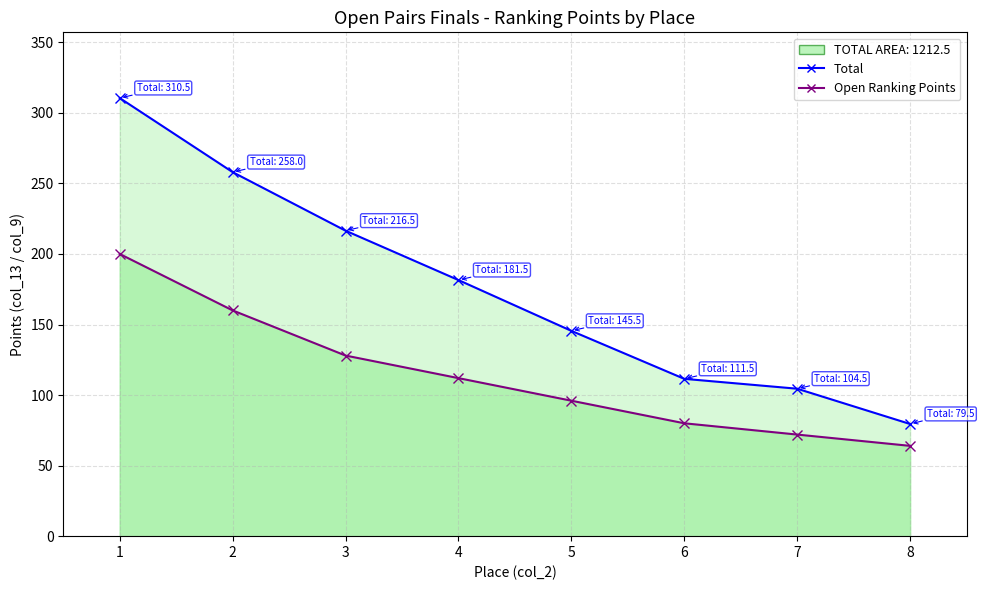

What is the spread (max minus min) of values at 6?

31.5